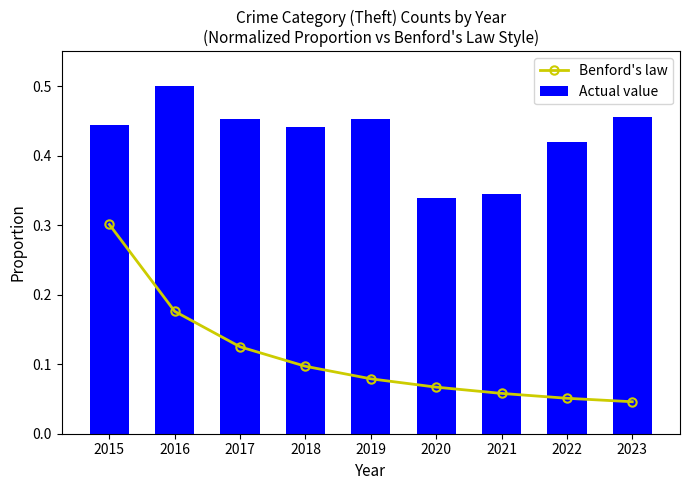

What is the value of the Benford's law bar at the 3rd from the left?

0.1